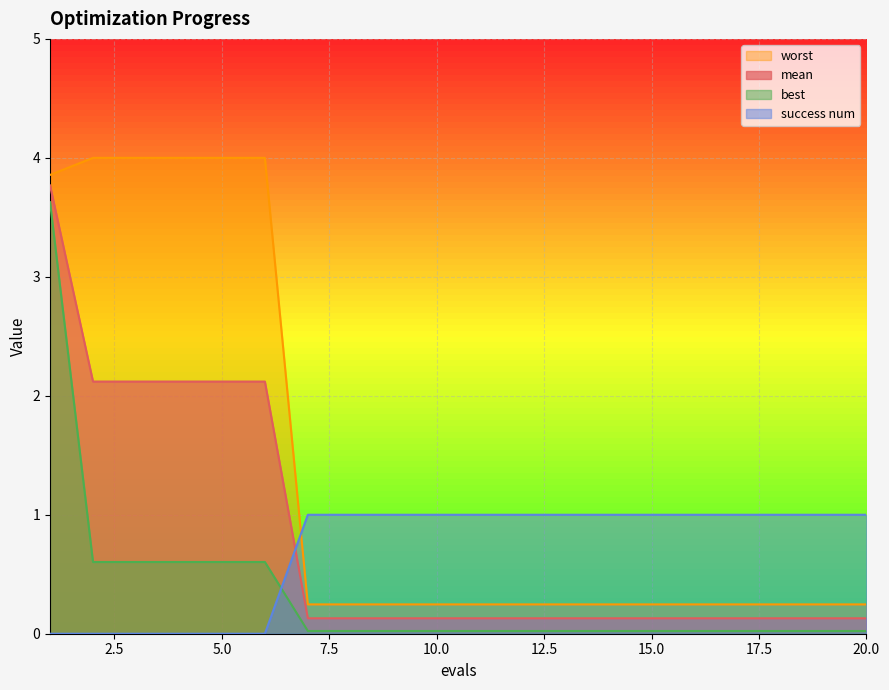

Reading left to right, what are all the values shown in this chart?

mean: 3.8	2.1	2.1	2.1	2.1	2.1	0.1	0.1	0.1	0.1	0.1	0.1	0.1	0.1	0.1	0.1	0.1	0.1	0.1	0.1
best: 3.6	0.6	0.6	0.6	0.6	0.6	0.0	0.0	0.0	0.0	0.0	0.0	0.0	0.0	0.0	0.0	0.0	0.0	0.0	0.0
worst: 3.9	4.0	4.0	4.0	4.0	4.0	0.2	0.2	0.2	0.2	0.2	0.2	0.2	0.2	0.2	0.2	0.2	0.2	0.2	0.2
success num: 0.0	0.0	0.0	0.0	0.0	0.0	1.0	1.0	1.0	1.0	1.0	1.0	1.0	1.0	1.0	1.0	1.0	1.0	1.0	1.0